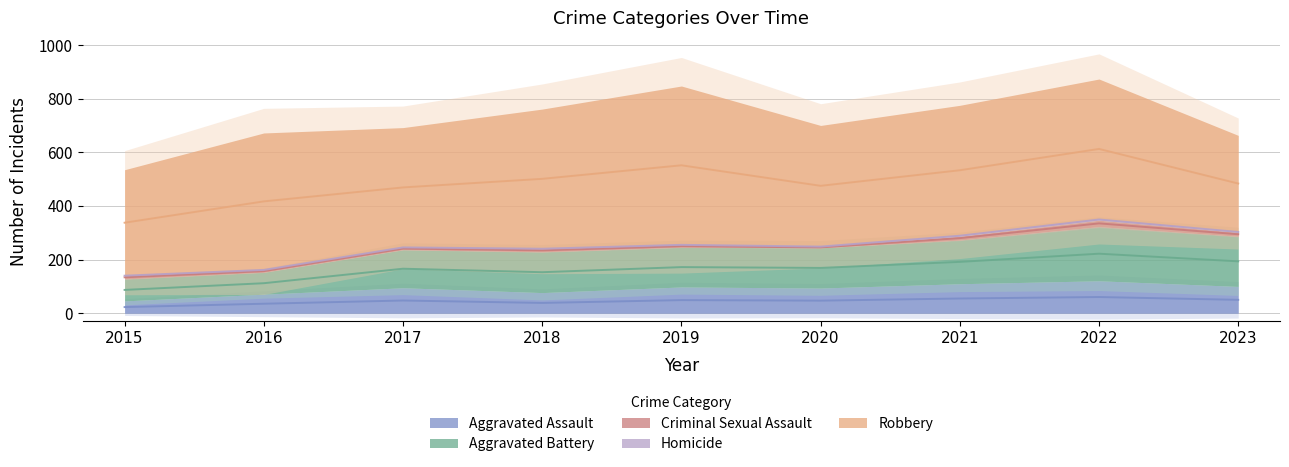

Which category has the highest value in the Homicide series?

2022